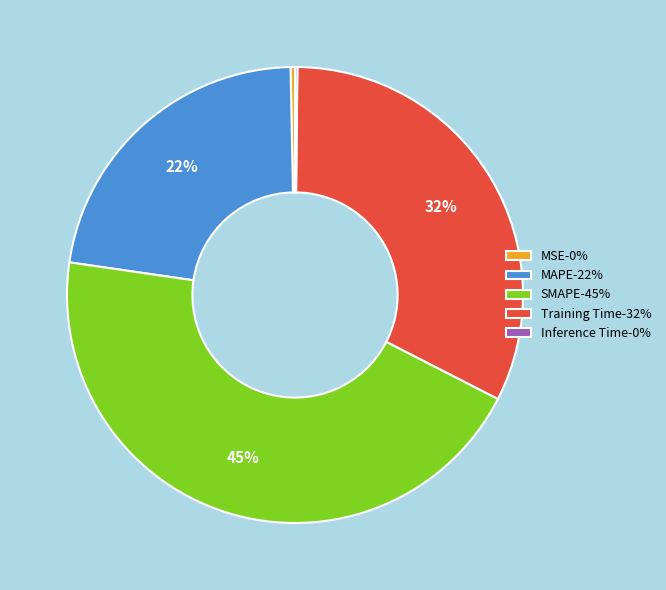

To the nearest percent, what is the average slice percentage?

20%